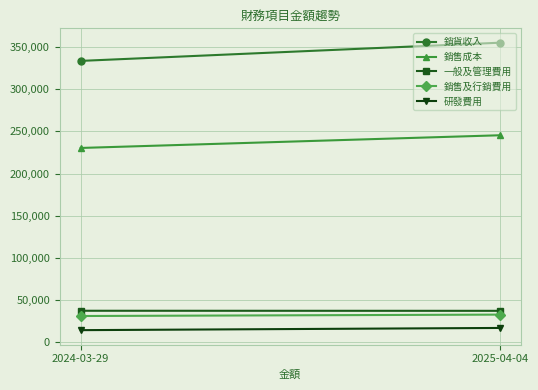

What is the label of the 1st point from the left?

2024-03-29